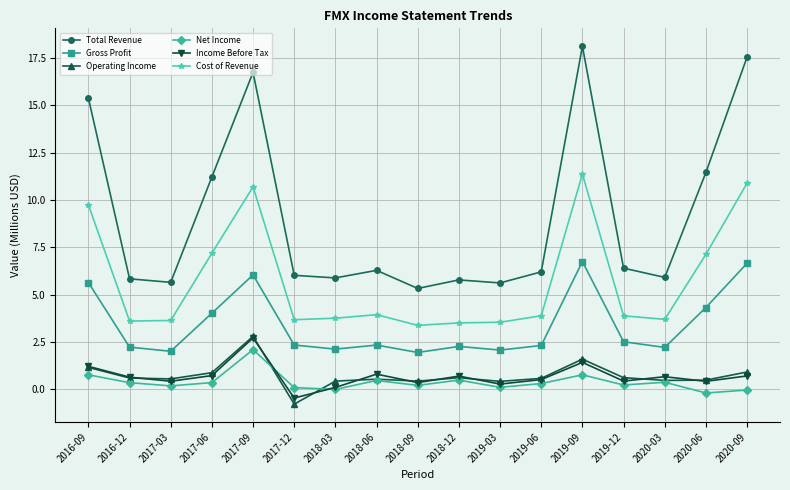

How many categories are shown in the chart?

17